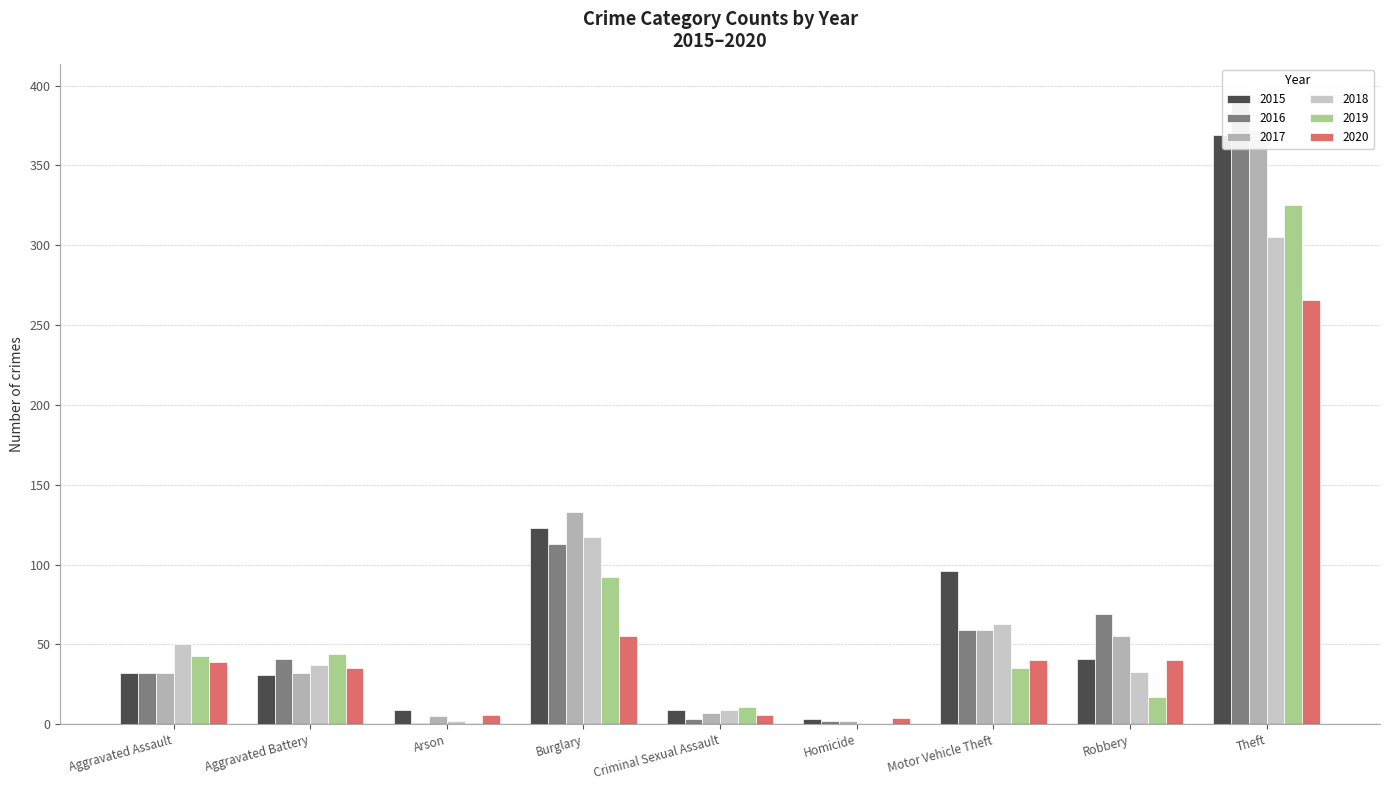

Is the value of 2019 at Aggravated Battery greater than the value of 2015 at Robbery?

Yes